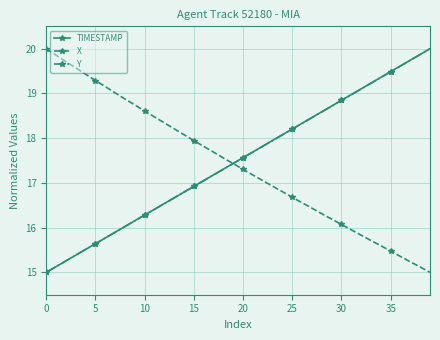

What is the smallest value displayed?

15.0